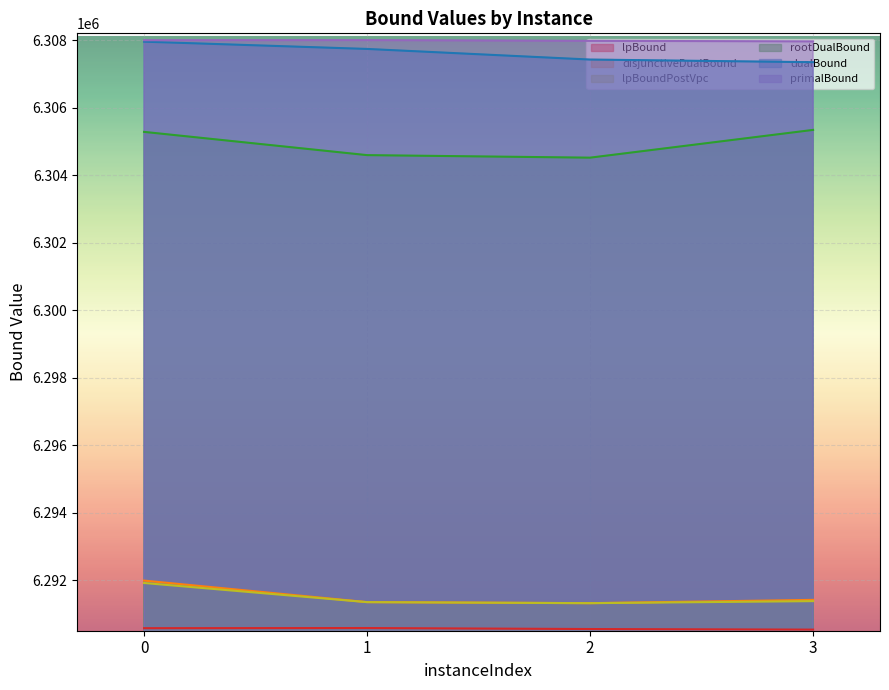

What is the sum of the lpBoundPostVpc values at 2 and 0?

12583230.6